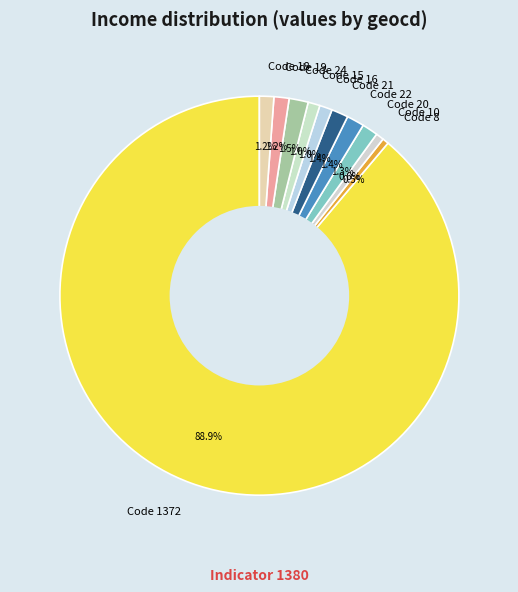

Which category has the biggest portion of the pie?

Code 1372